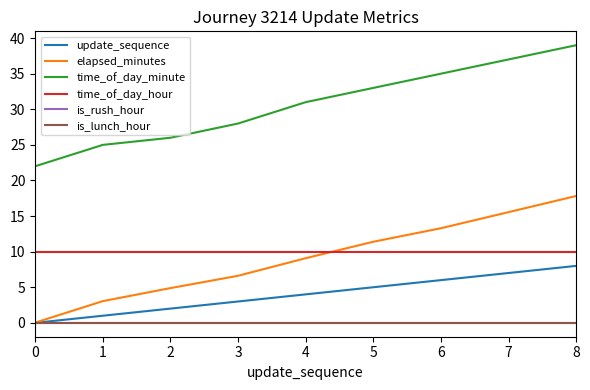

Reading left to right, list all the values displayed in this chart.

update_sequence: 0.0	1.0	2.0	3.0	4.0	5.0	6.0	7.0	8.0
elapsed_minutes: 0.0	3.0	4.9	6.6	9.1	11.4	13.3	15.6	17.8
time_of_day_minute: 22.0	25.0	26.0	28.0	31.0	33.0	35.0	37.0	39.0
time_of_day_hour: 10.0	10.0	10.0	10.0	10.0	10.0	10.0	10.0	10.0
is_rush_hour: 0.0	0.0	0.0	0.0	0.0	0.0	0.0	0.0	0.0
is_lunch_hour: 0.0	0.0	0.0	0.0	0.0	0.0	0.0	0.0	0.0